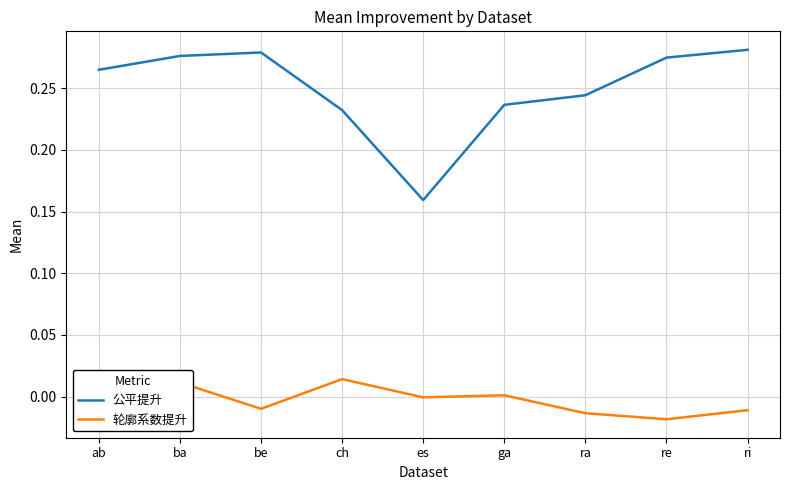

True or false: 轮廓系数提升 has a value of -0.0 at ra.

True